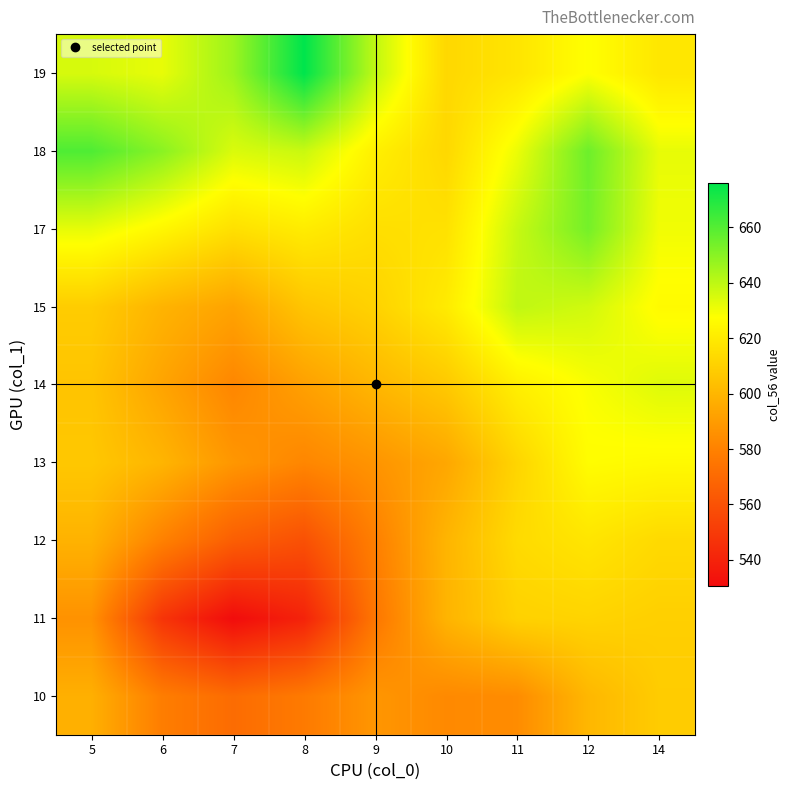

Reading left to right, list all the values displayed in this chart.

10: 5=597.7	6=578.4	7=571.0	8=577.1	9=587.9	10=583.0	11=584.1	12=600.3	14=608.3
11: 5=586.2	6=547.5	7=530.5	8=540.2	9=575.5	10=599.2	11=610.4	12=611.4	14=609.6
12: 5=598.5	6=579.7	7=565.2	8=559.3	9=579.1	10=599.4	11=613.9	12=617.9	14=613.5
13: 5=606.6	6=599.5	7=588.1	8=581.8	9=587.2	10=594.3	11=611.7	12=626.7	14=625.6
14: 5=605.4	6=593.1	7=581.8	8=591.8	9=600.2	10=607.1	11=621.8	12=628.6	14=633.8
15: 5=608.5	6=599.0	7=592.9	8=605.6	9=610.8	10=620.1	11=639.6	12=636.4	14=626.0
17: 5=632.1	6=624.5	7=615.9	8=620.5	9=615.5	10=616.5	11=638.3	12=653.8	14=630.2
18: 5=661.1	6=649.8	7=634.6	8=637.8	9=621.9	10=612.8	11=631.1	12=655.3	14=632.1
19: 5=635.2	6=631.9	7=646.2	8=676.1	9=639.6	10=612.9	11=617.7	12=627.8	14=618.5